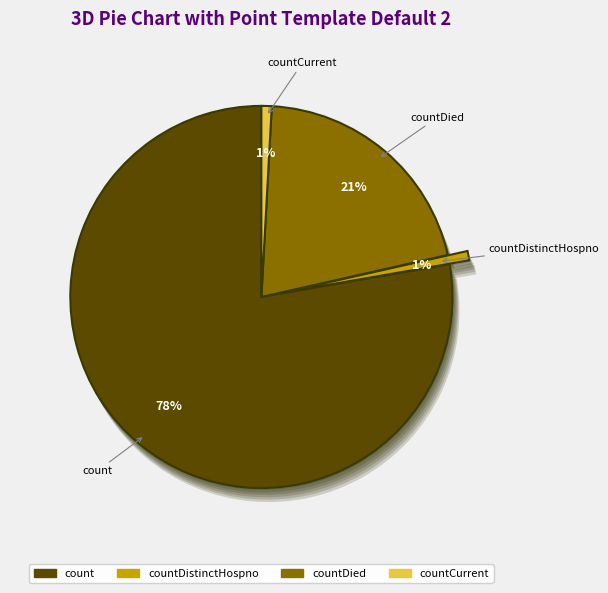

The countCurrent slice represents 1% of the pie. True or false?

True